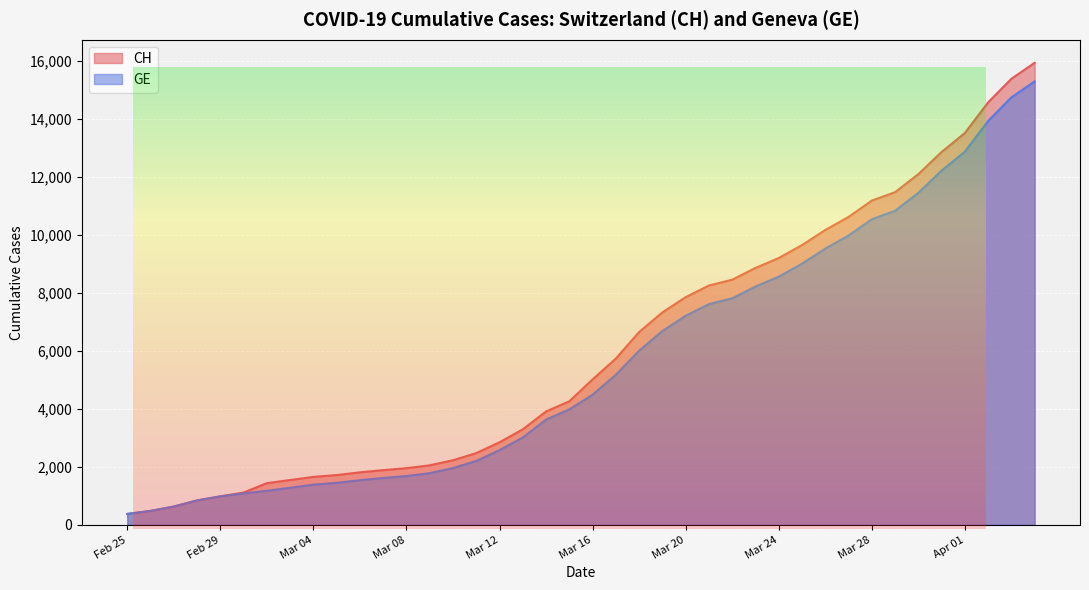

Reading right to left, transcribe all the data shown in this chart.

CH: 15926	15375	14561	13505	12852	12086	11467	11175	10613	10162	9642	9196	8855	8449	8249	7847	7323	6644	5731	5012	4259	3908	3291	2845	2472	2226	2051	1952	1885	1809	1715	1652	1544	1436	1113	981	840	630	479	375
GE: 15284	14733	13919	12863	12210	11444	10825	10533	9971	9520	9000	8554	8213	7807	7607	7205	6681	6002	5174	4485	3978	3627	3010	2574	2201	1955	1780	1681	1614	1538	1447	1384	1278	1171	1083	981	840	630	479	375